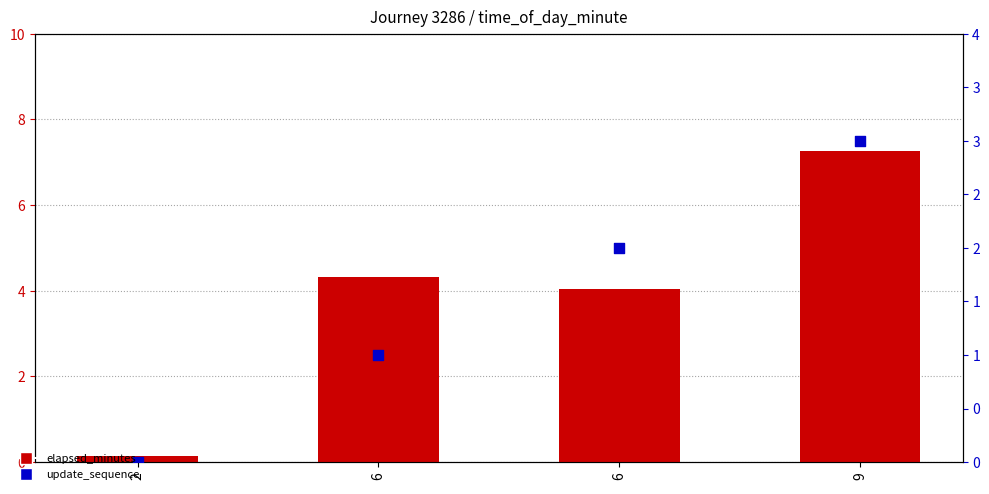

At which category is the sum across all series the highest?

9